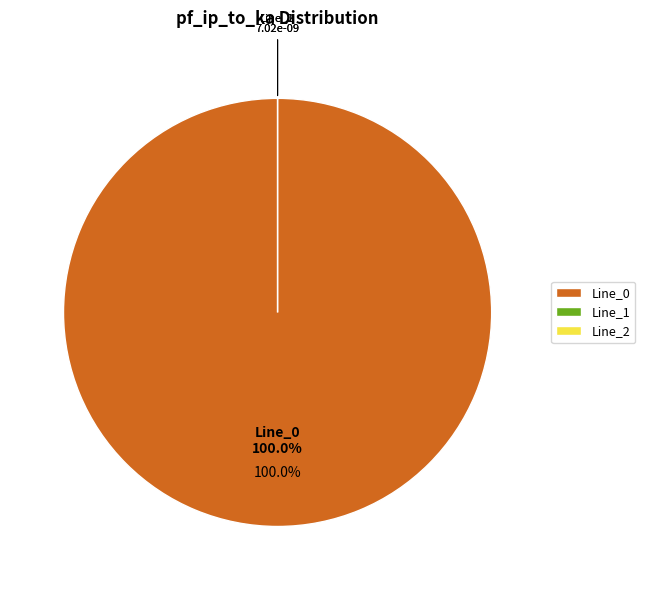

Which category has the biggest portion of the pie?

Line_0